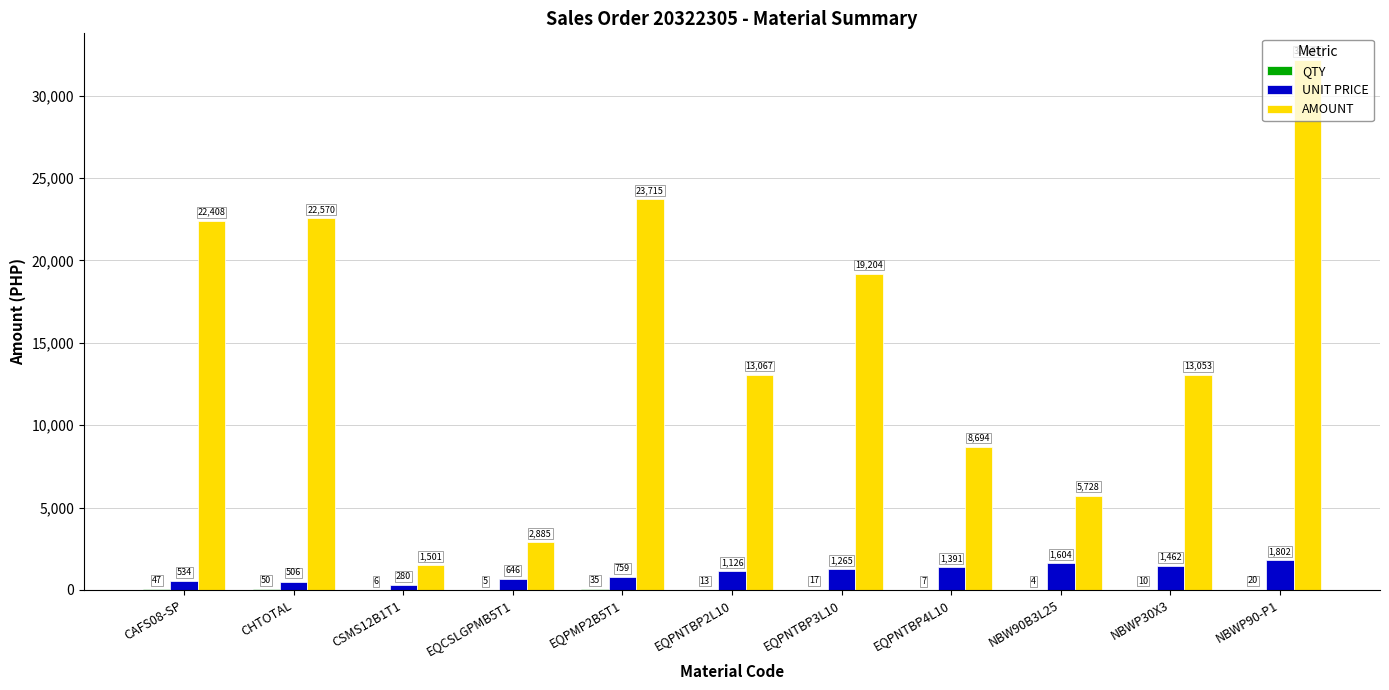

How many data points in AMOUNT are above 13067?

6